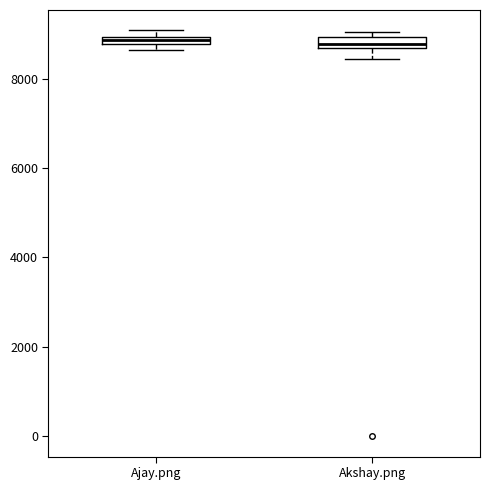

Where is the upper edge of the box for Akshay.png on the y-axis? The values are not printed on the chart, so give them approximately, as read against the axis.

9000